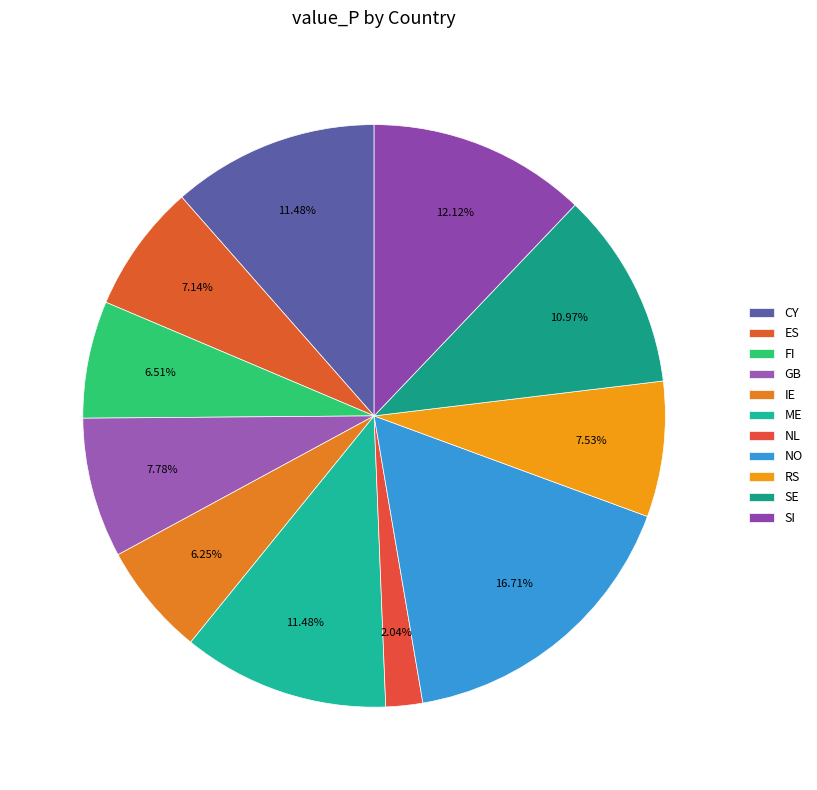

Count the number of slices in the pie.

11